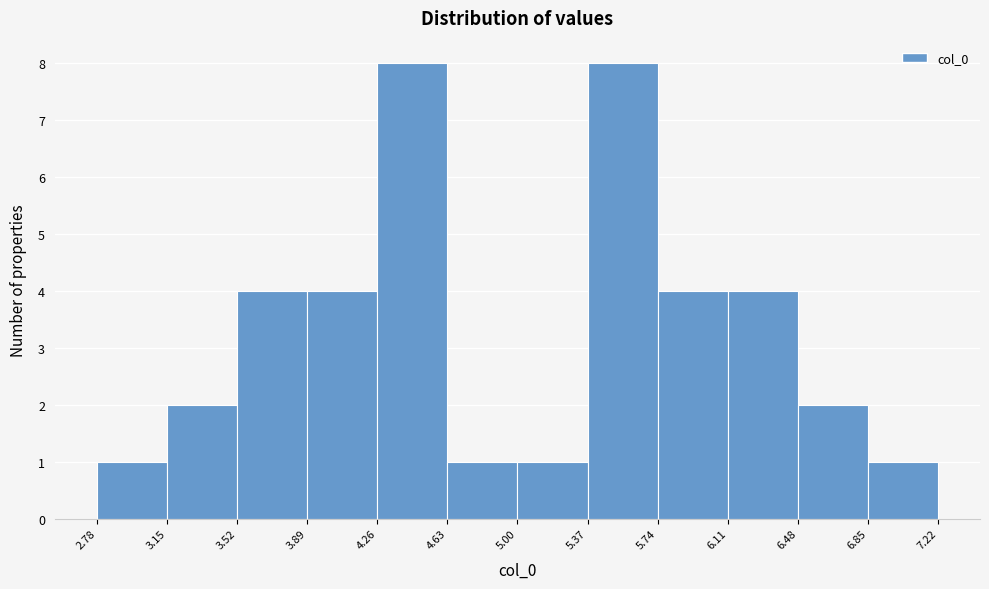

What is the height of the bar covering 3.15 to 3.52 on the x-axis? The values are not printed on the chart, so give them approximately, as read against the axis.

2